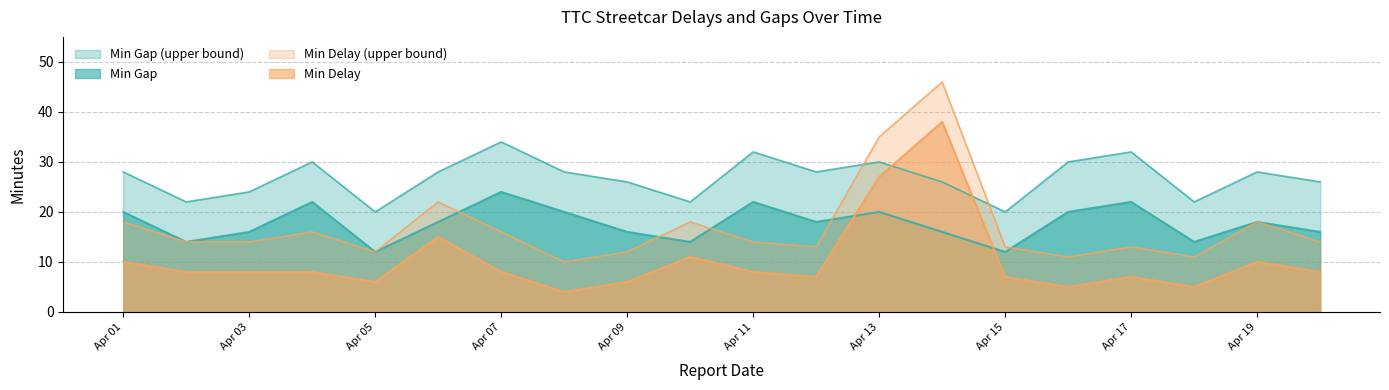

How many lines are shown in the chart?

4